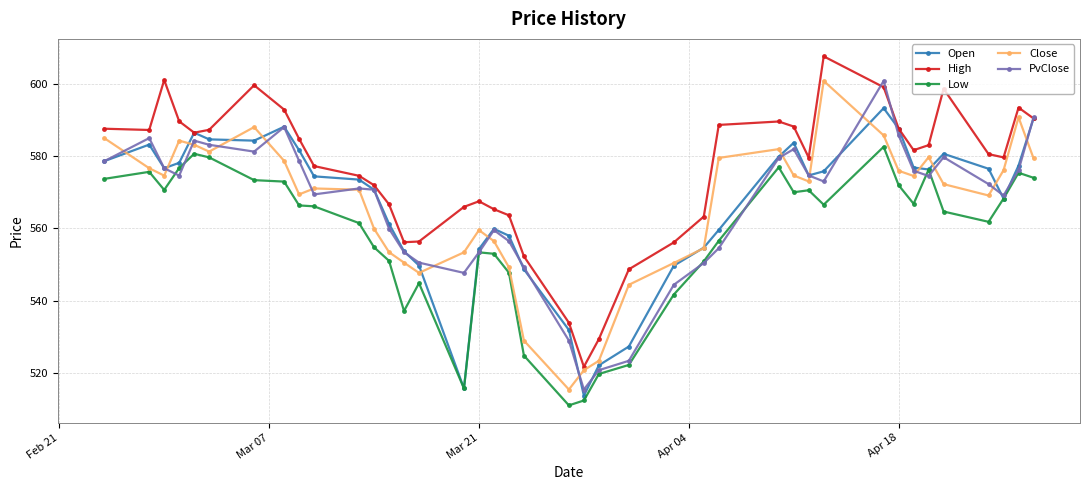

How many interior local peaks does the High series have?

7